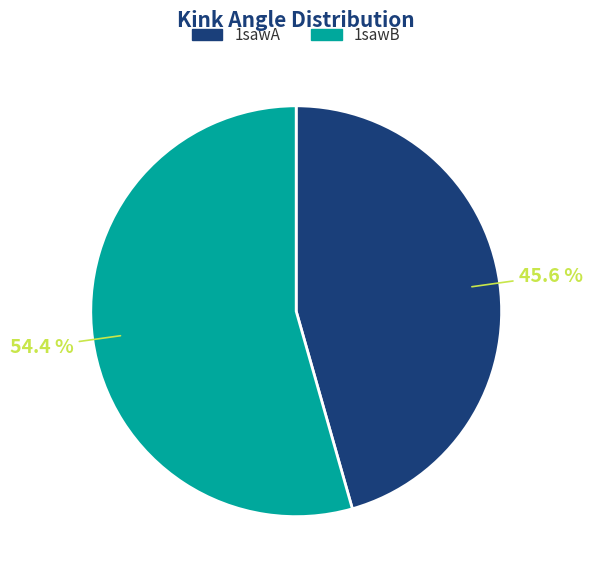

Which category has the biggest portion of the pie?

1sawB